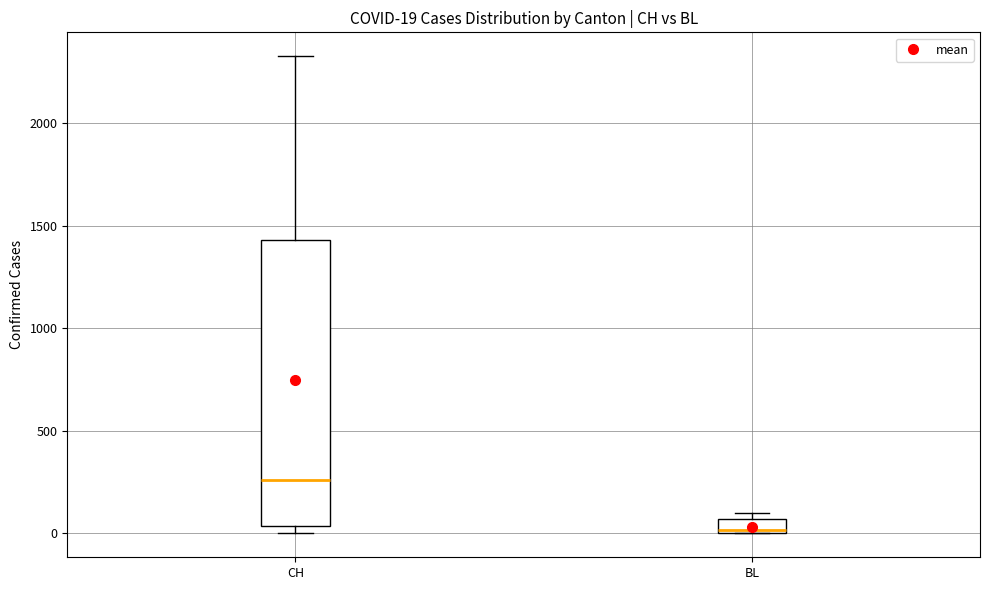

Which box's median line is the highest?

CH